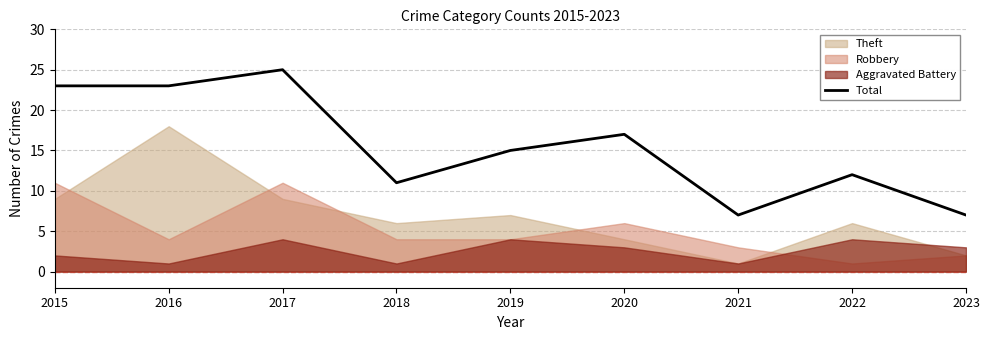

At which label is the value closest to 16?

2019